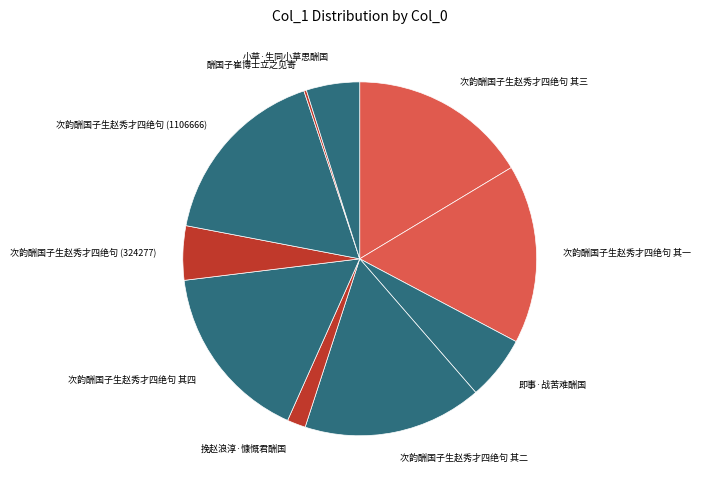

Does any single category account for the majority?

No